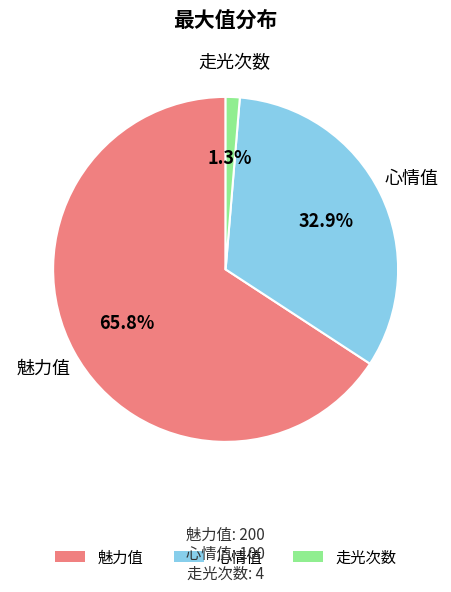

Between 走光次数 and 魅力值, which is larger?

魅力值